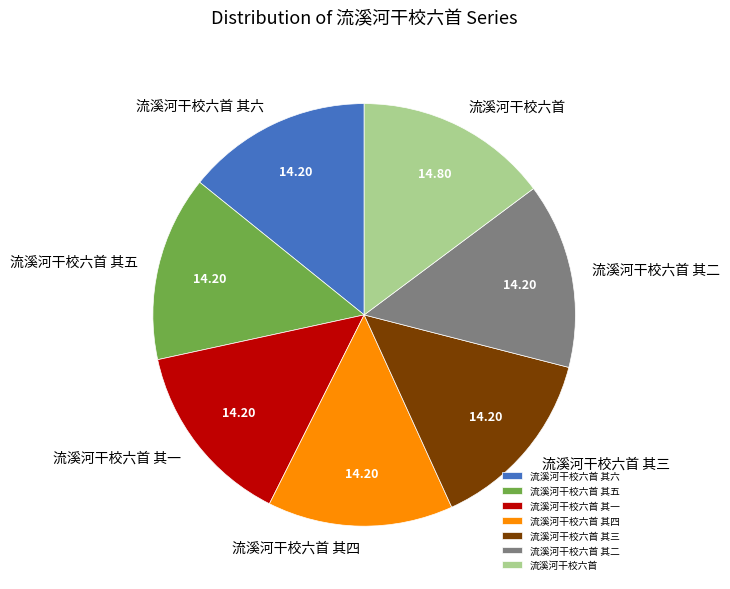

Does 流溪河干校六首 其一 represent more than half of the total?

No